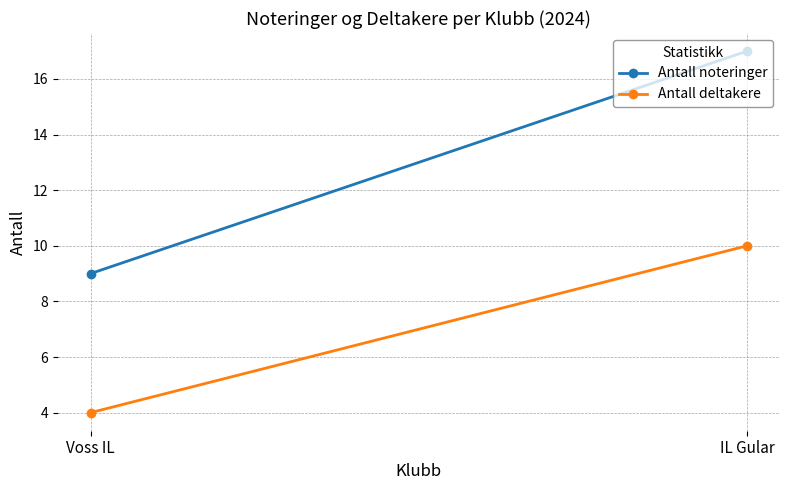

Reading right to left, extract all data points from this chart.

Antall noteringer: IL Gular=17	Voss IL=9
Antall deltakere: IL Gular=10	Voss IL=4